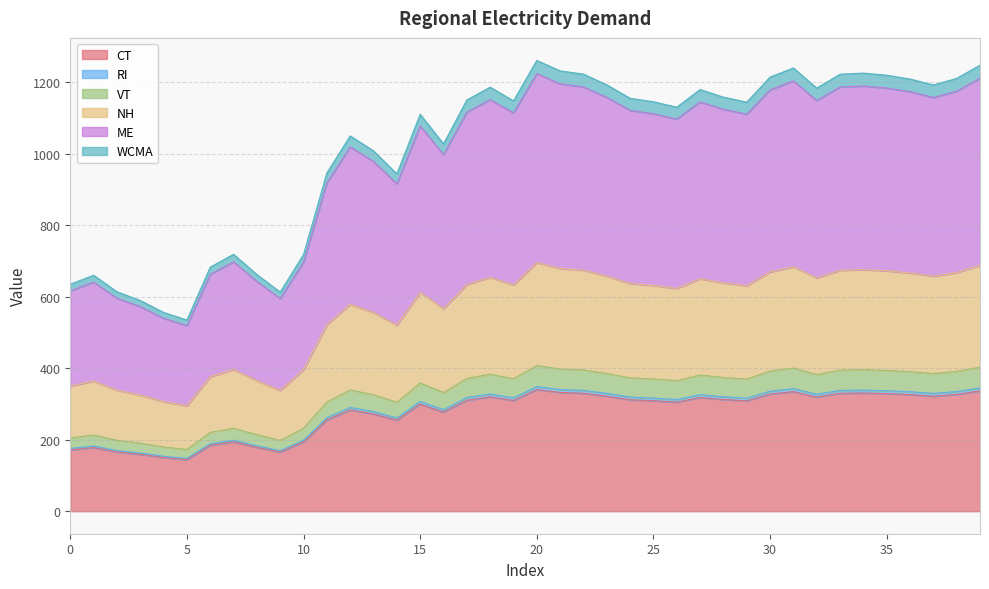

What is the lowest value of the CT series?

144.3